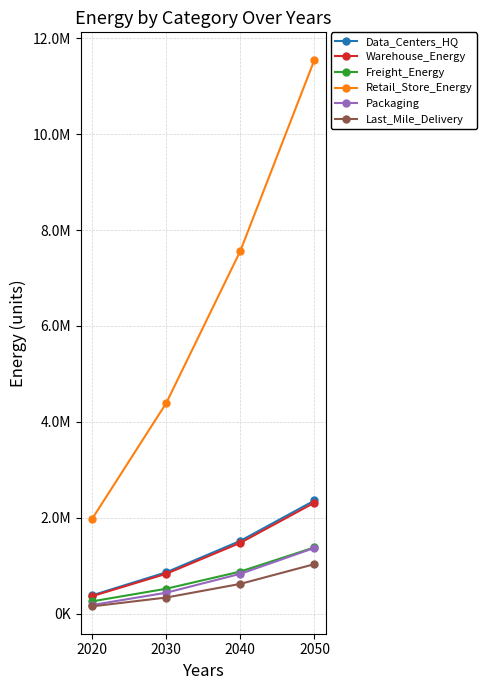

What is the maximum value shown in the chart?

11556292.3